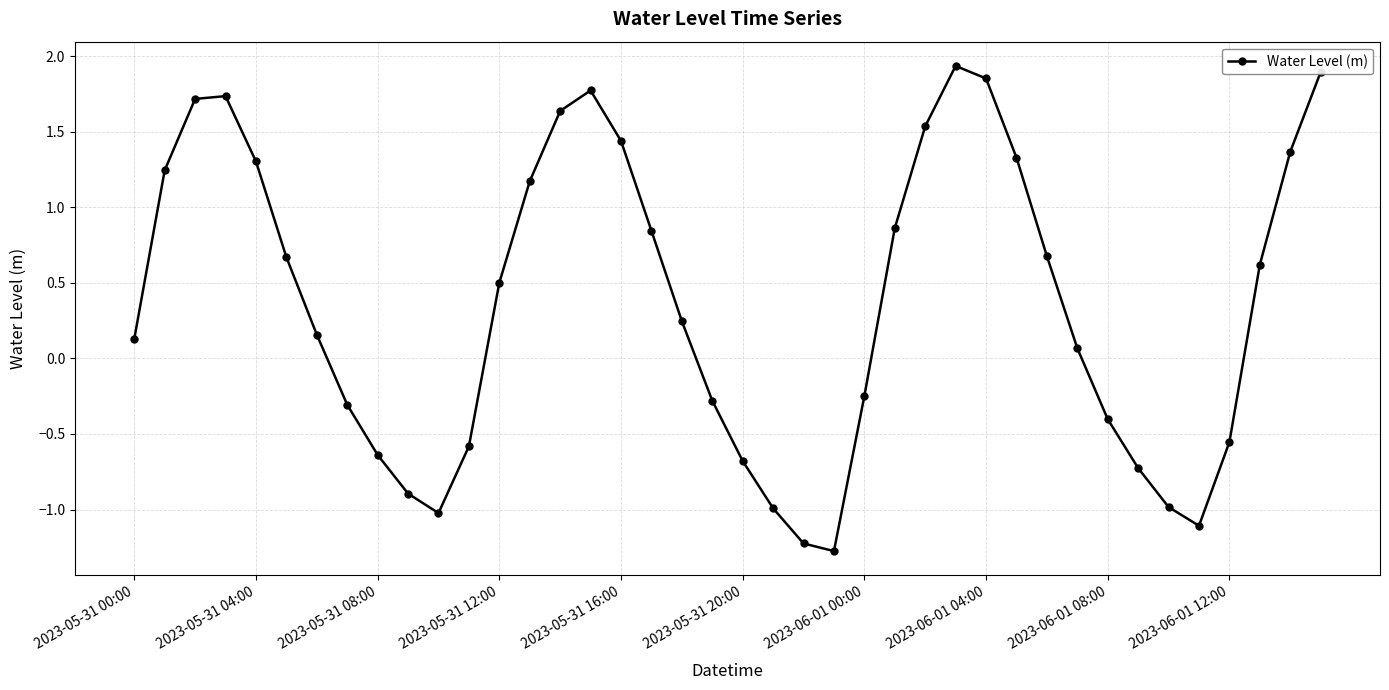

What is the value of the 13th point from the left?

0.5